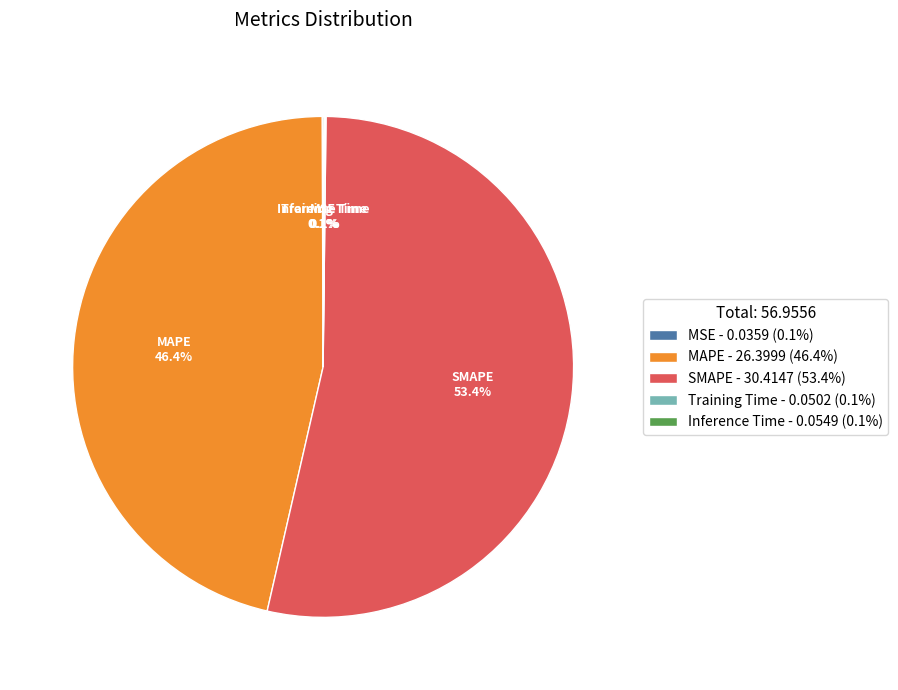

Which slice is the largest?

SMAPE